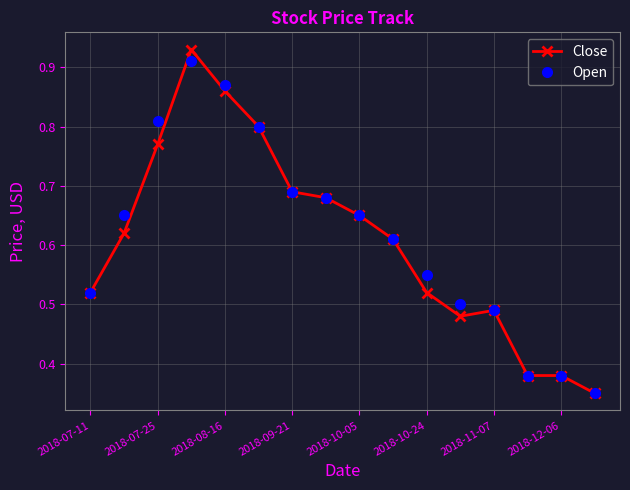

True or false: Close has more than 0 interior local peaks.

True